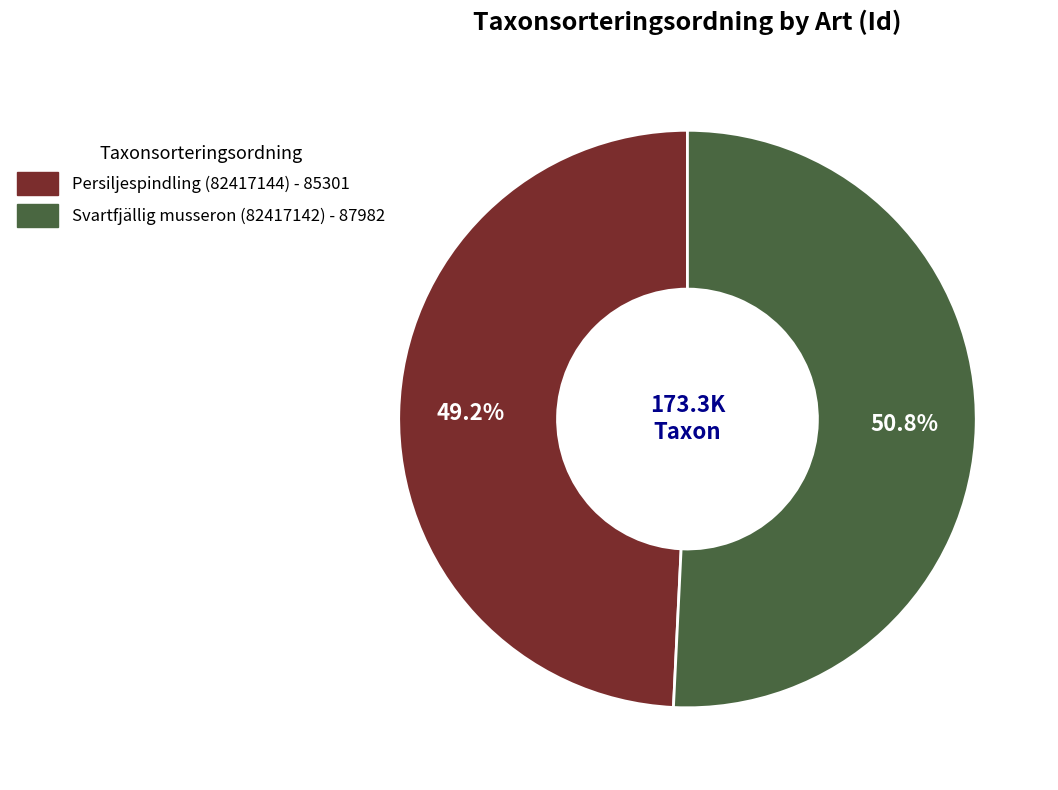

To the nearest percent, what is the combined percentage of Persiljespindling (82417144) and Svartfjällig musseron (82417142)?

100%